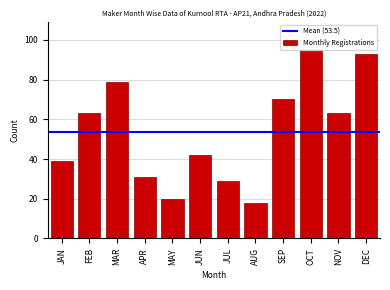

What position from the left is JUN?

6